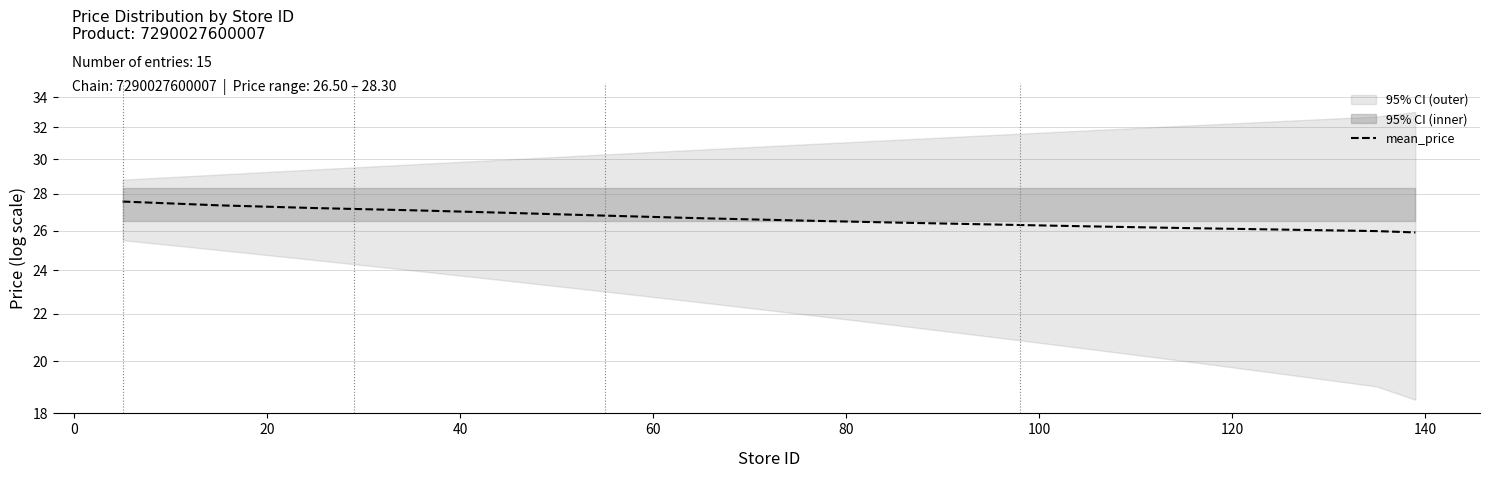

What is the minimum value shown in the chart?

25.9